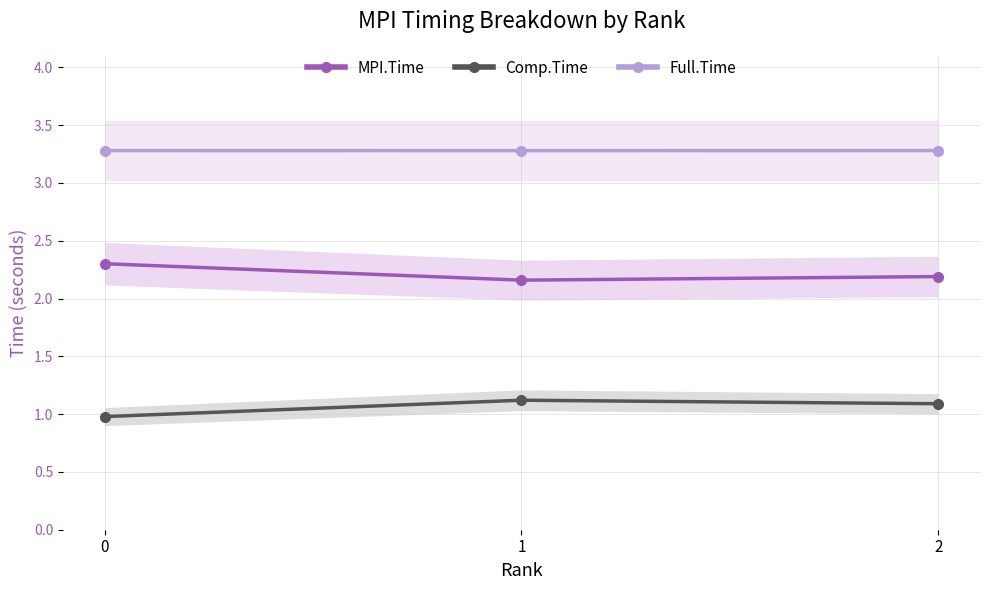

What is the highest value of the MPI.Time series?

2.3